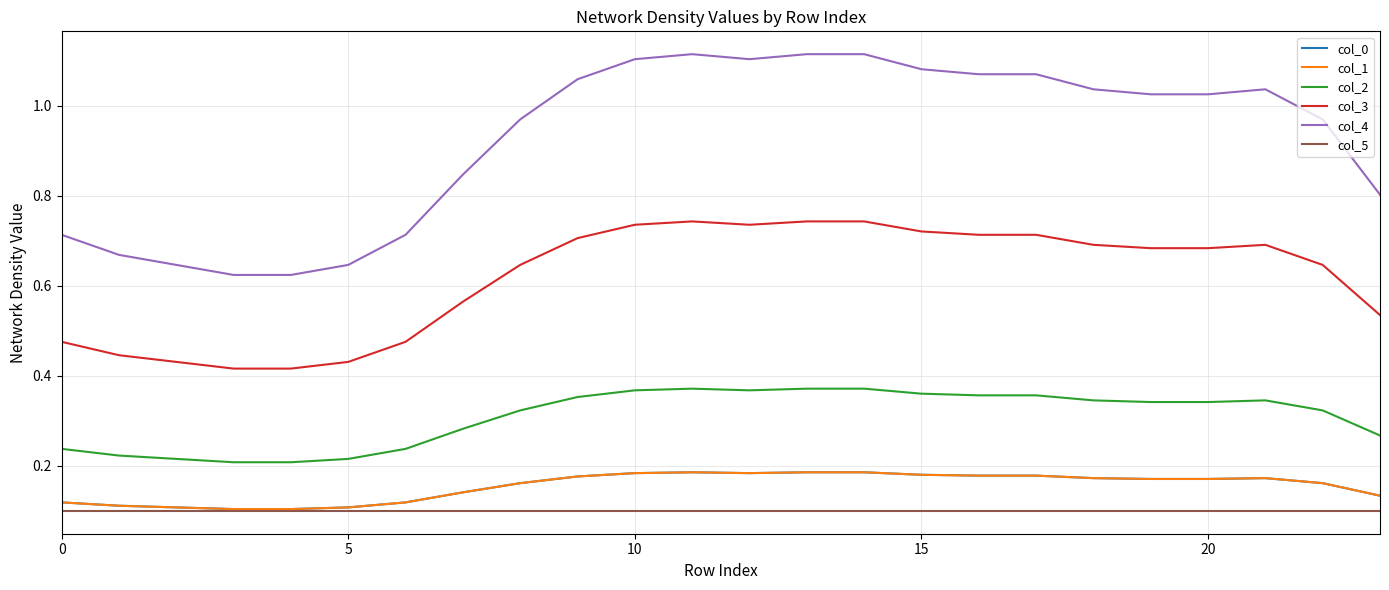

Does the chart display data point markers on the line(s)?

No